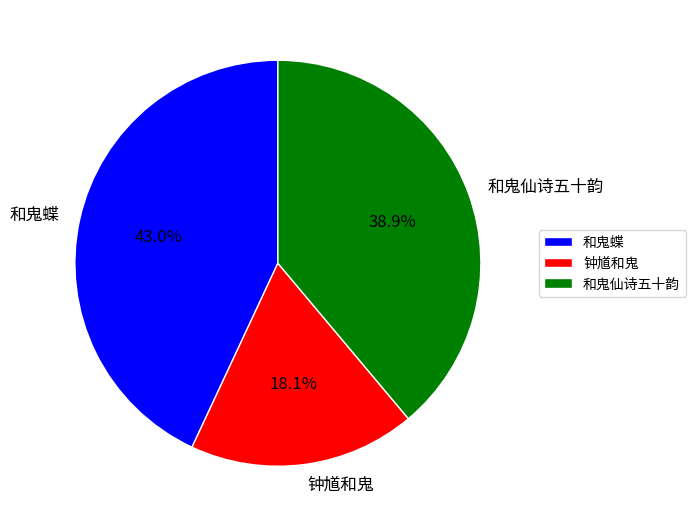

The 和鬼蝶 slice represents 43% of the pie. True or false?

True